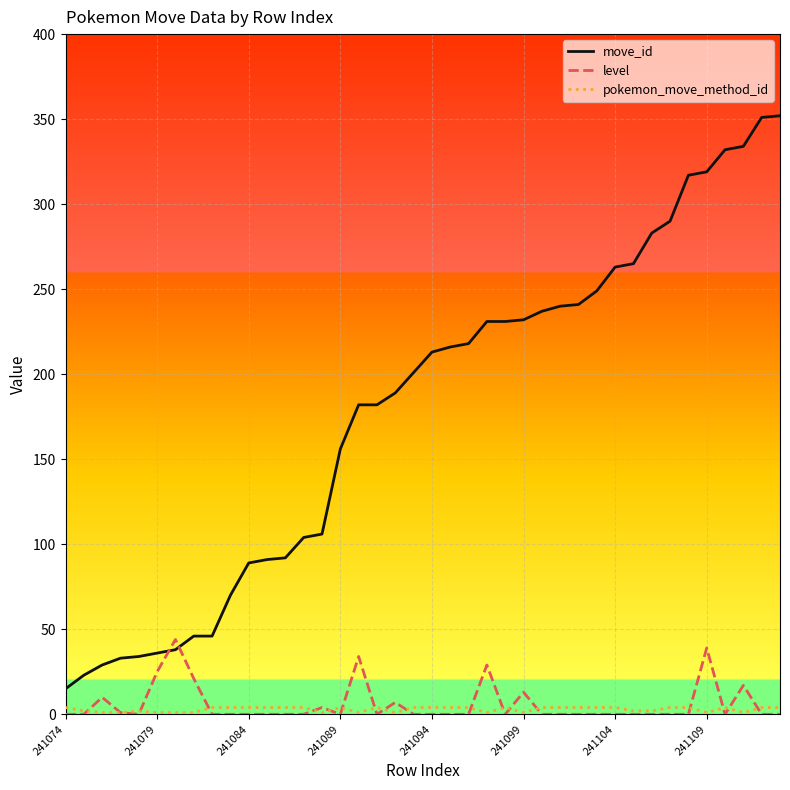

What is the greatest value displayed?

352